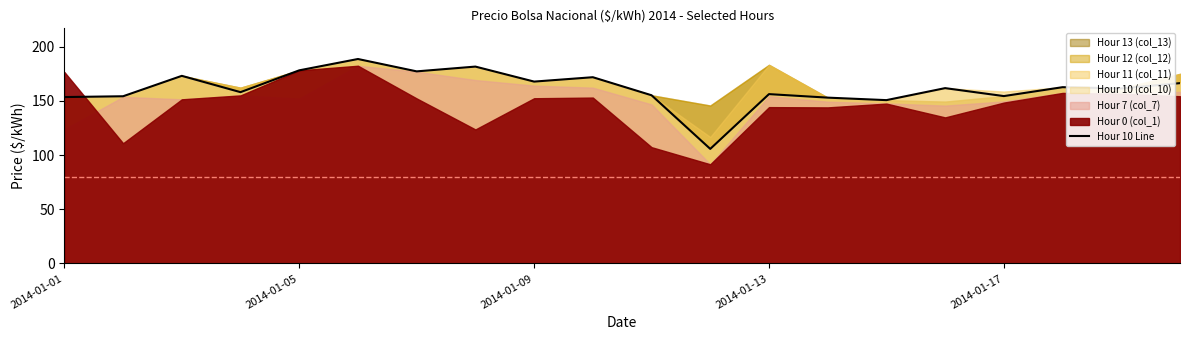

What is the value of the 18th point from the left?

162.7